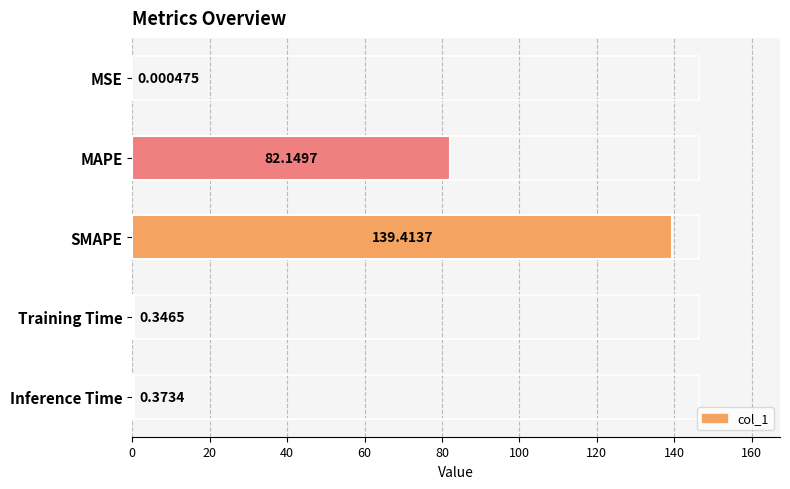

Where is the data nearest to the value 69?

MAPE